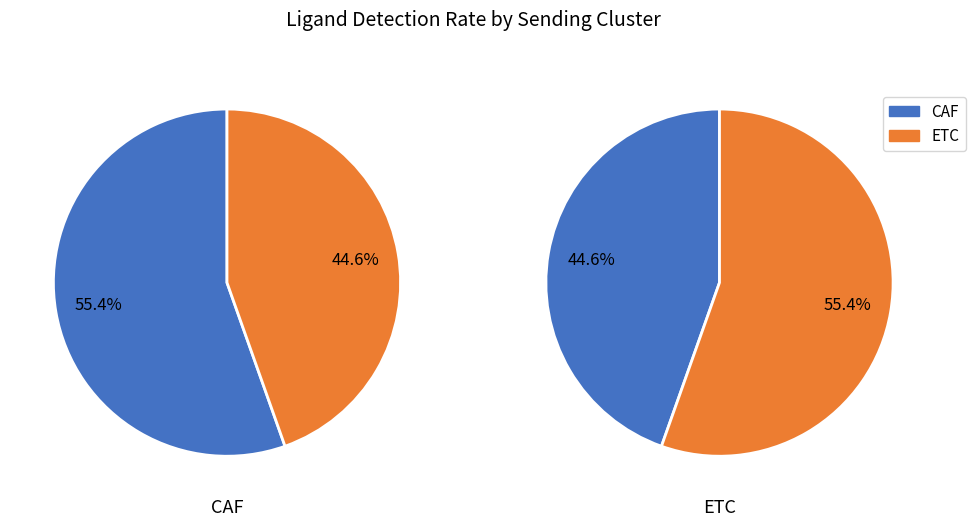

The ETC slice represents 45% of the pie. True or false?

True